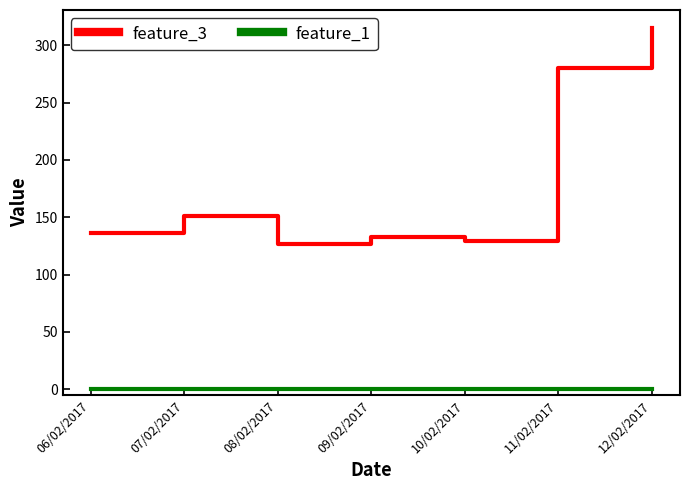

What is the sum of all feature_3 values?

1271